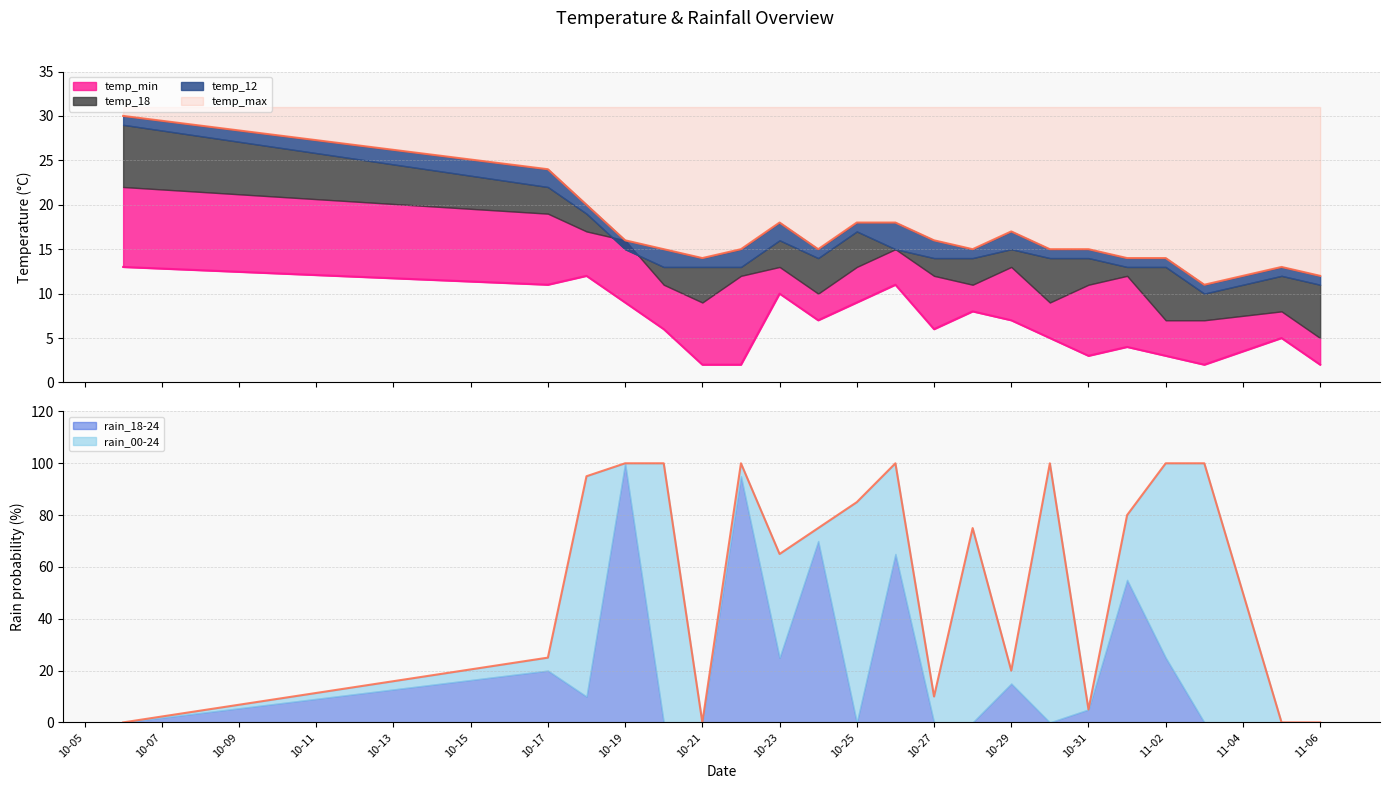

How many categories are shown in the chart?

21